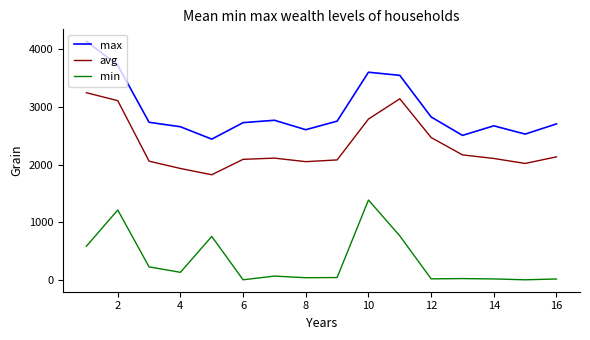

True or false: min and avg intersect in this chart.

False